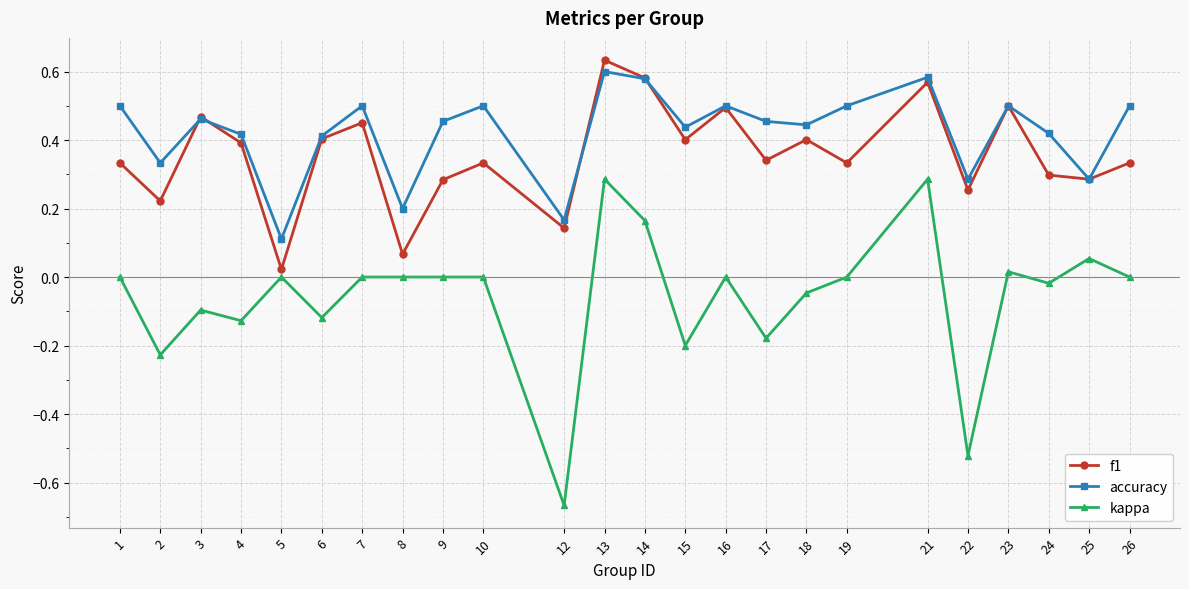

Which series has the largest range (max minus min)?

kappa